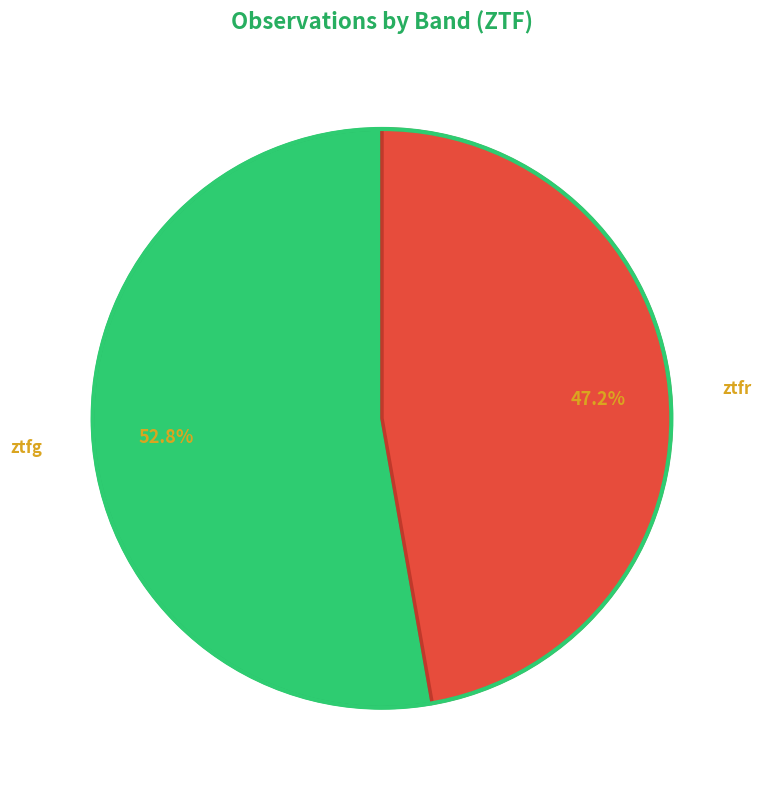

To the nearest percent, what percentage of the pie is ztfr?

47%